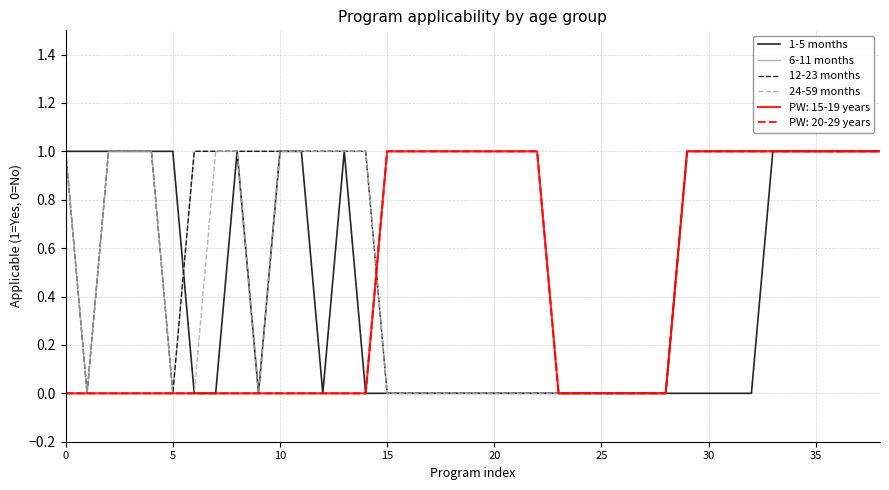

What is the label of the 24th point from the left?

23